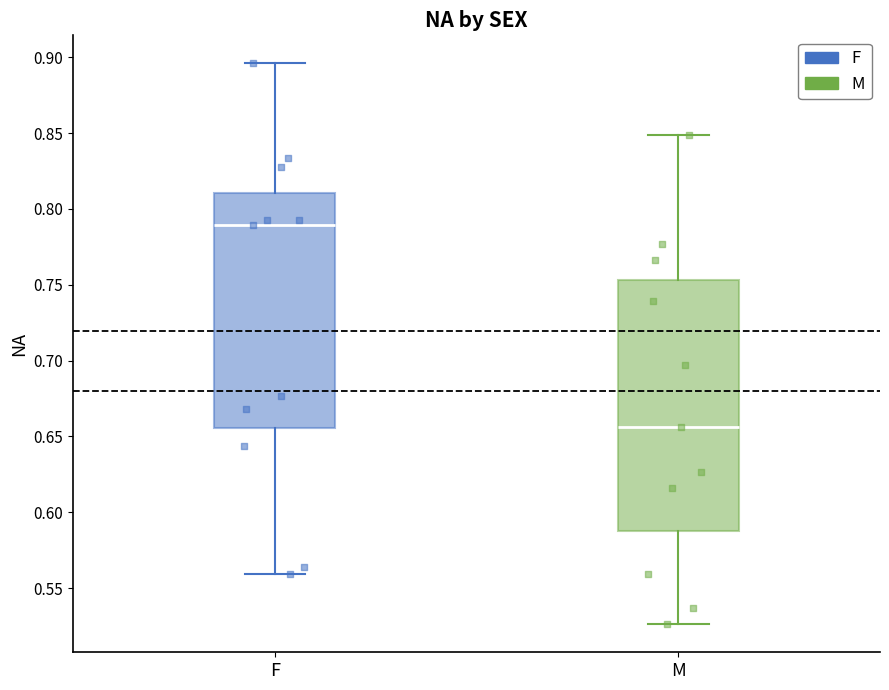

Reading left to right, transcribe this box plot: for each box, give where its median line is, the range the box spans, and where its two whiskers end, as read against the y-axis. The values are not printed on the chart, so give them approximately, as read against the axis.

F: median 0.790, box 0.655 to 0.810, whiskers 0.560 to 0.895
M: median 0.655, box 0.590 to 0.755, whiskers 0.525 to 0.850